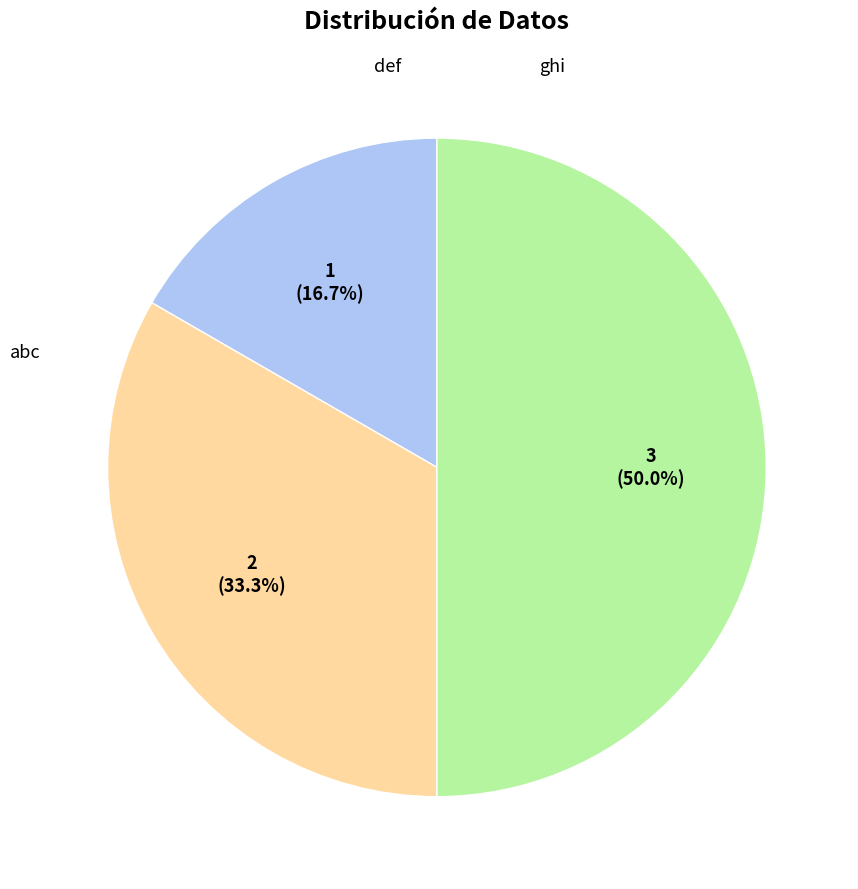

What portion of the pie excludes ghi?

50.0%